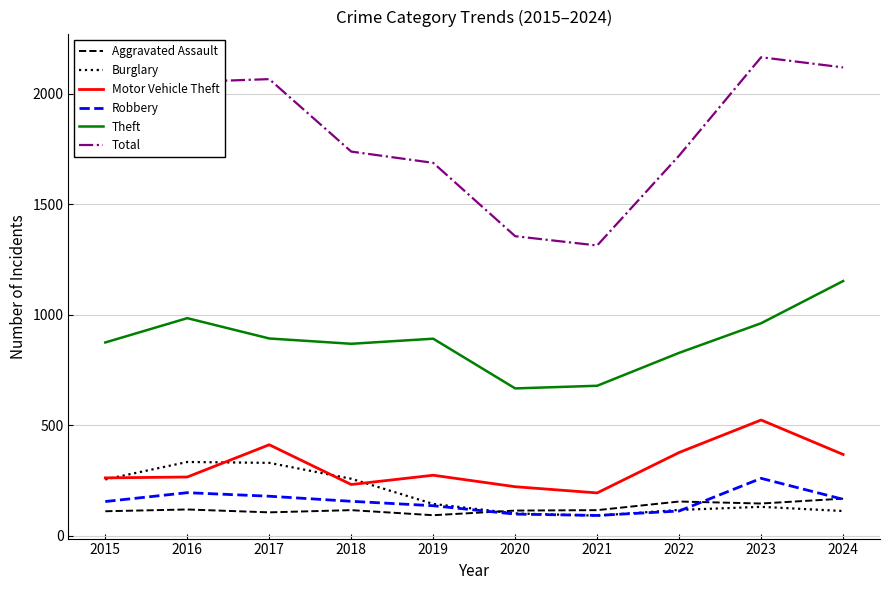

What is the minimum value for Total?

1313